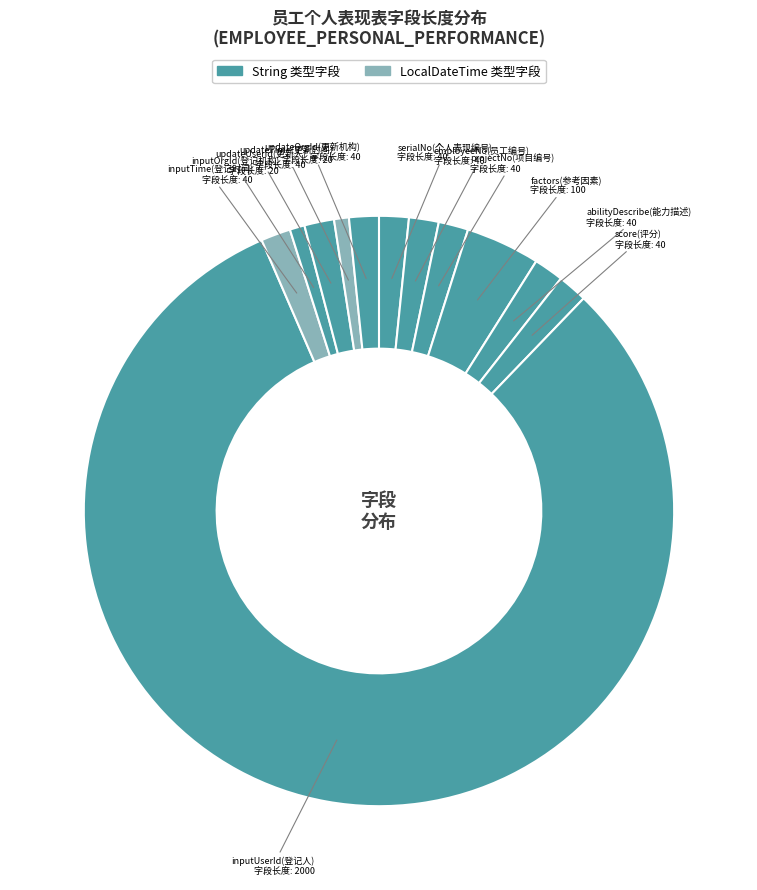

How many slices are in this pie chart?

12